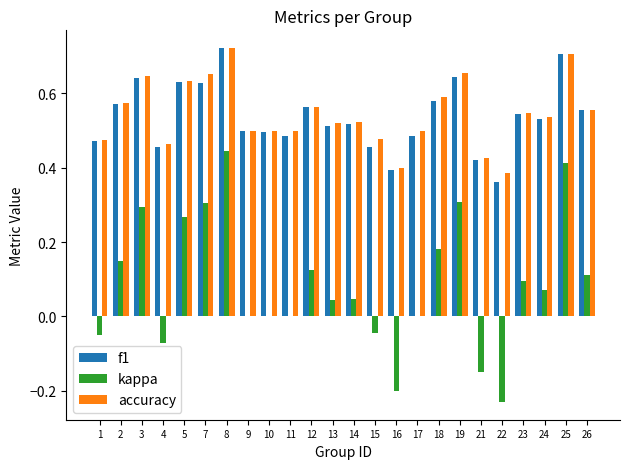

At which category does the chart reach its peak across all series?

8